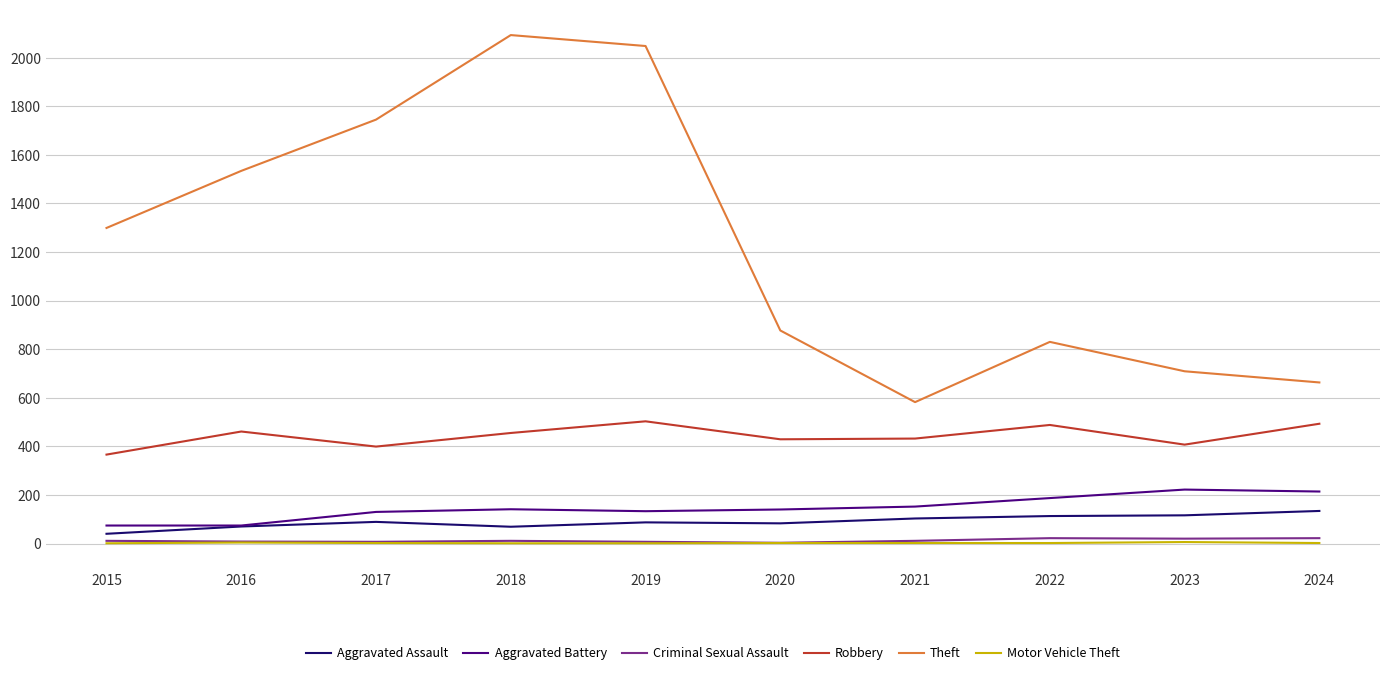

What is the minimum value shown in the chart?

1